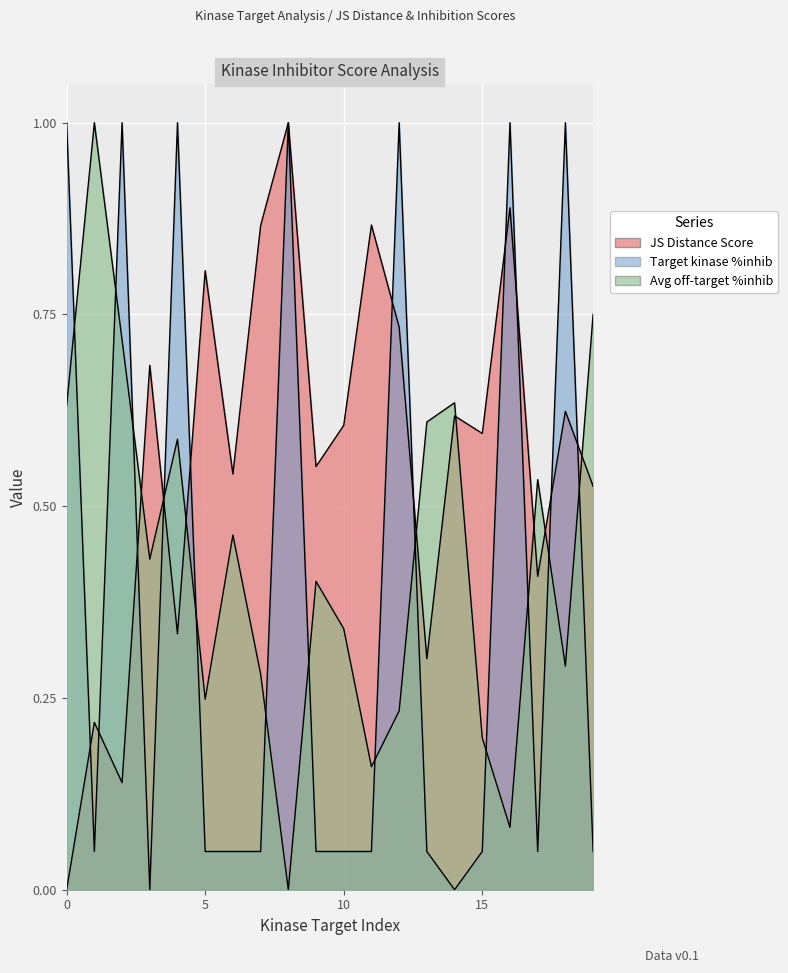

At 14, list the series in order from largest to smallest.

Average off-target kinase %inhib, JS Distance Score, Target kinase %inhib